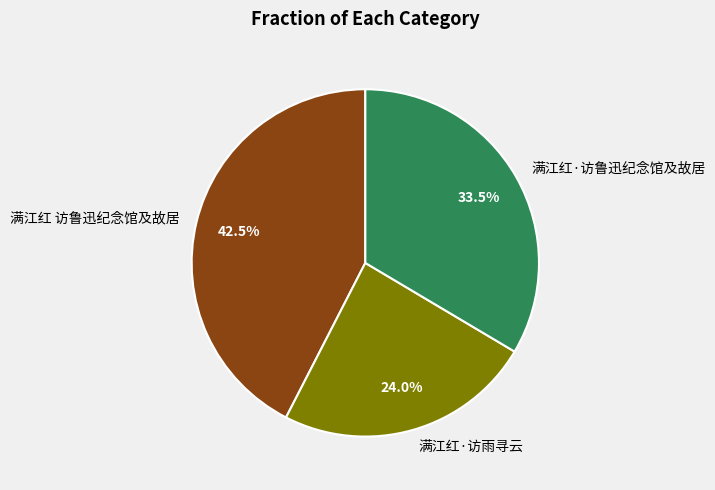

What is the total percentage of 满江红 访鲁迅纪念馆及故居 and 满江红·访雨寻云?

66.5%